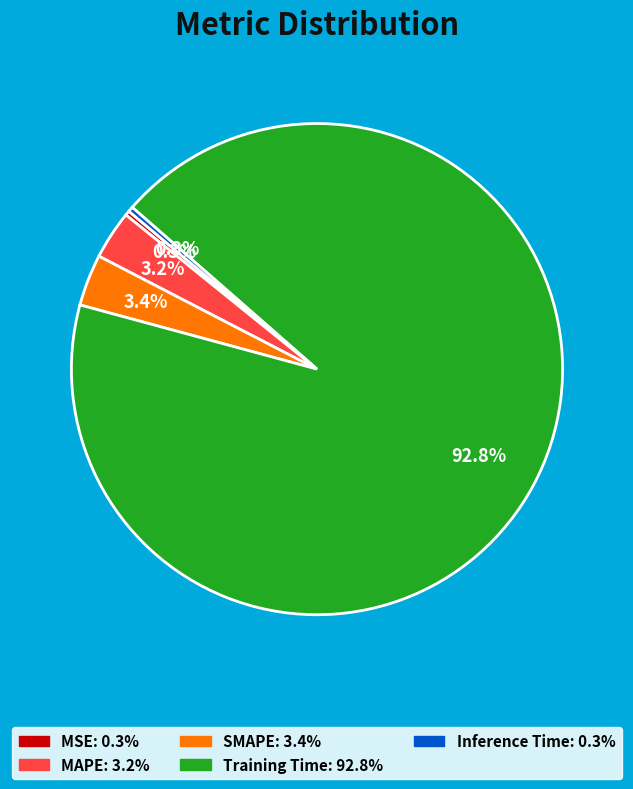

Which has a higher value, MAPE or Training Time?

Training Time